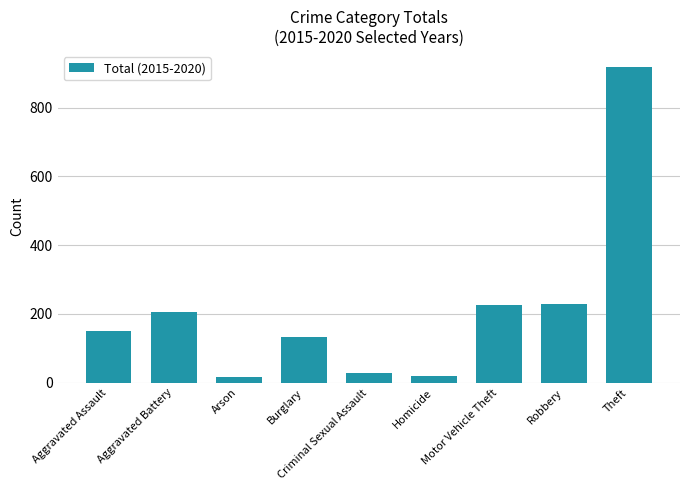

What is the sum of all values?

1926